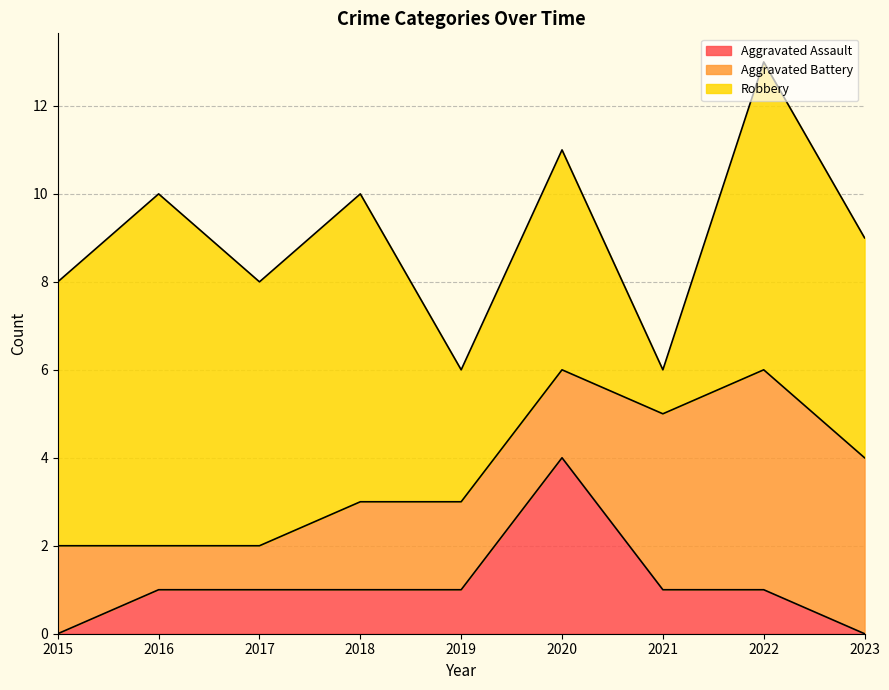

True or false: Robbery and Aggravated Assault intersect in this chart.

False